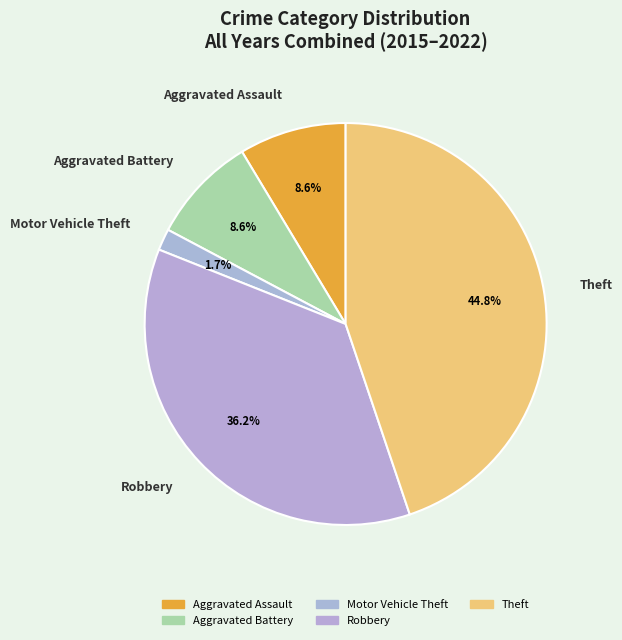

Which category has the smallest portion of the pie?

Motor Vehicle Theft